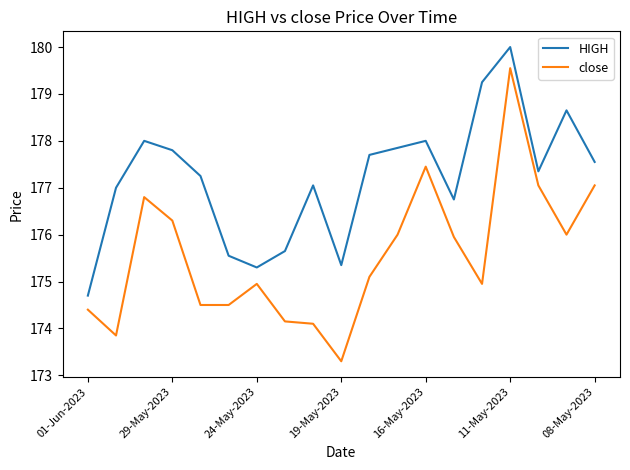

True or false: HIGH and close cross at least once.

False